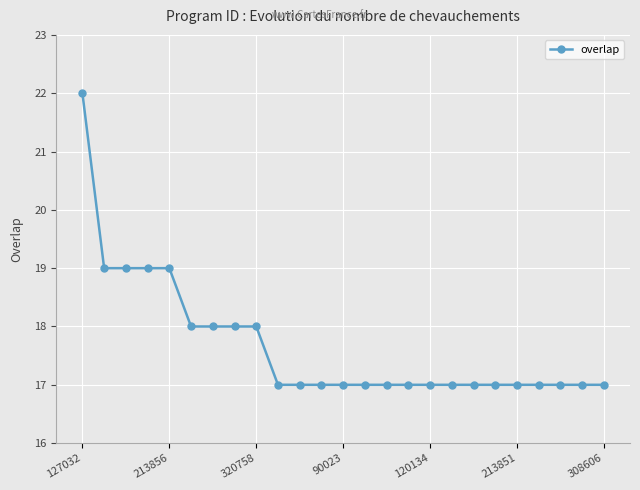

Reading left to right, what are all the values shown in this chart?

22	19	19	19	19	18	18	18	18	17	17	17	17	17	17	17	17	17	17	17	17	17	17	17	17